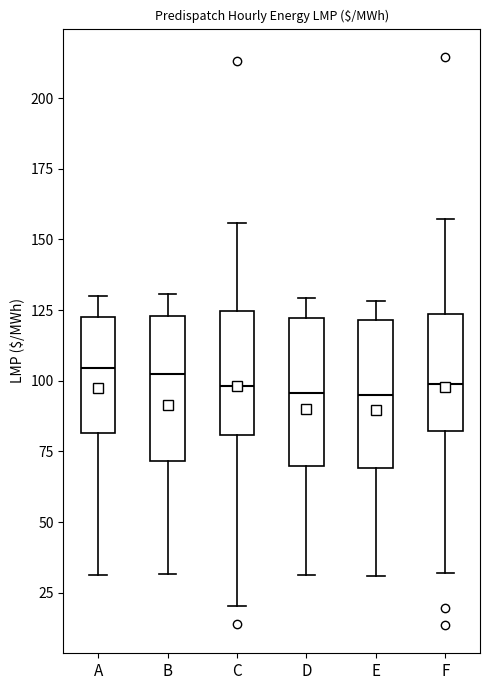

Where is the upper edge of the box for D on the y-axis? The values are not printed on the chart, so give them approximately, as read against the axis.

120